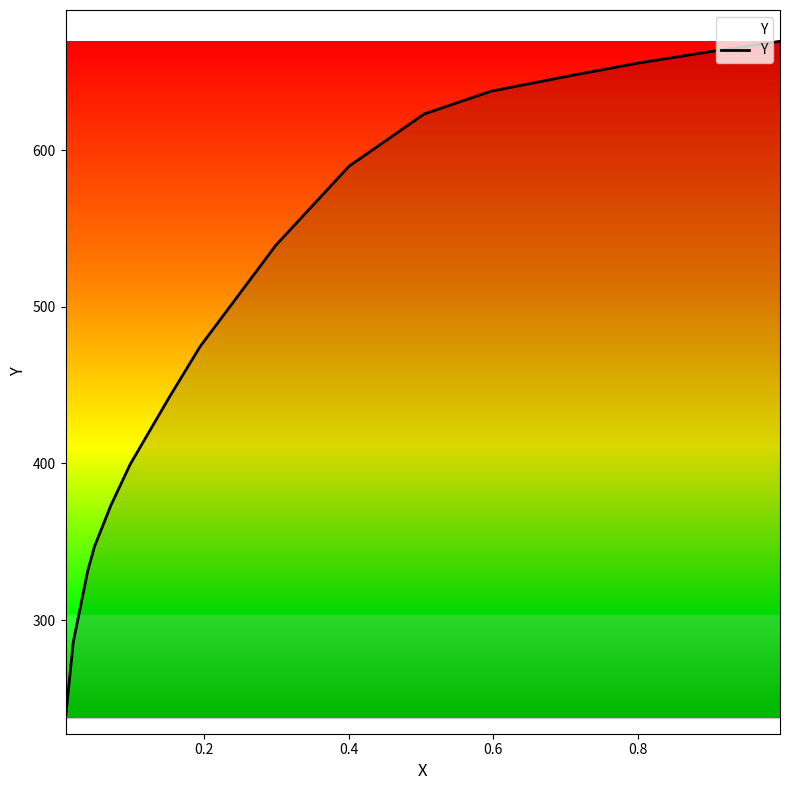

True or false: there are more than 2 points higher than both neighbors.

False